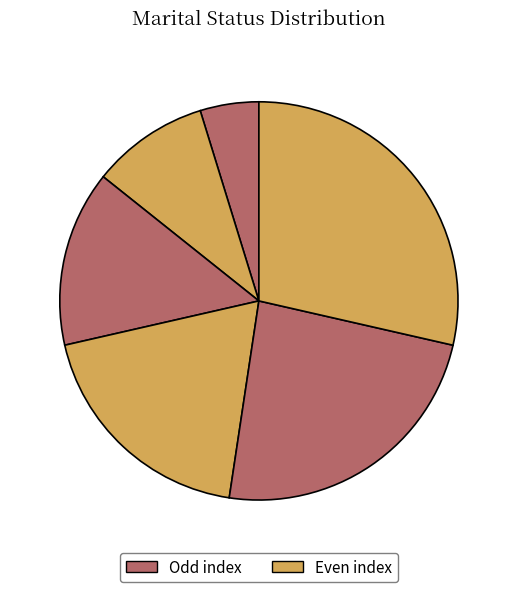

How many slices are in this pie chart?

6